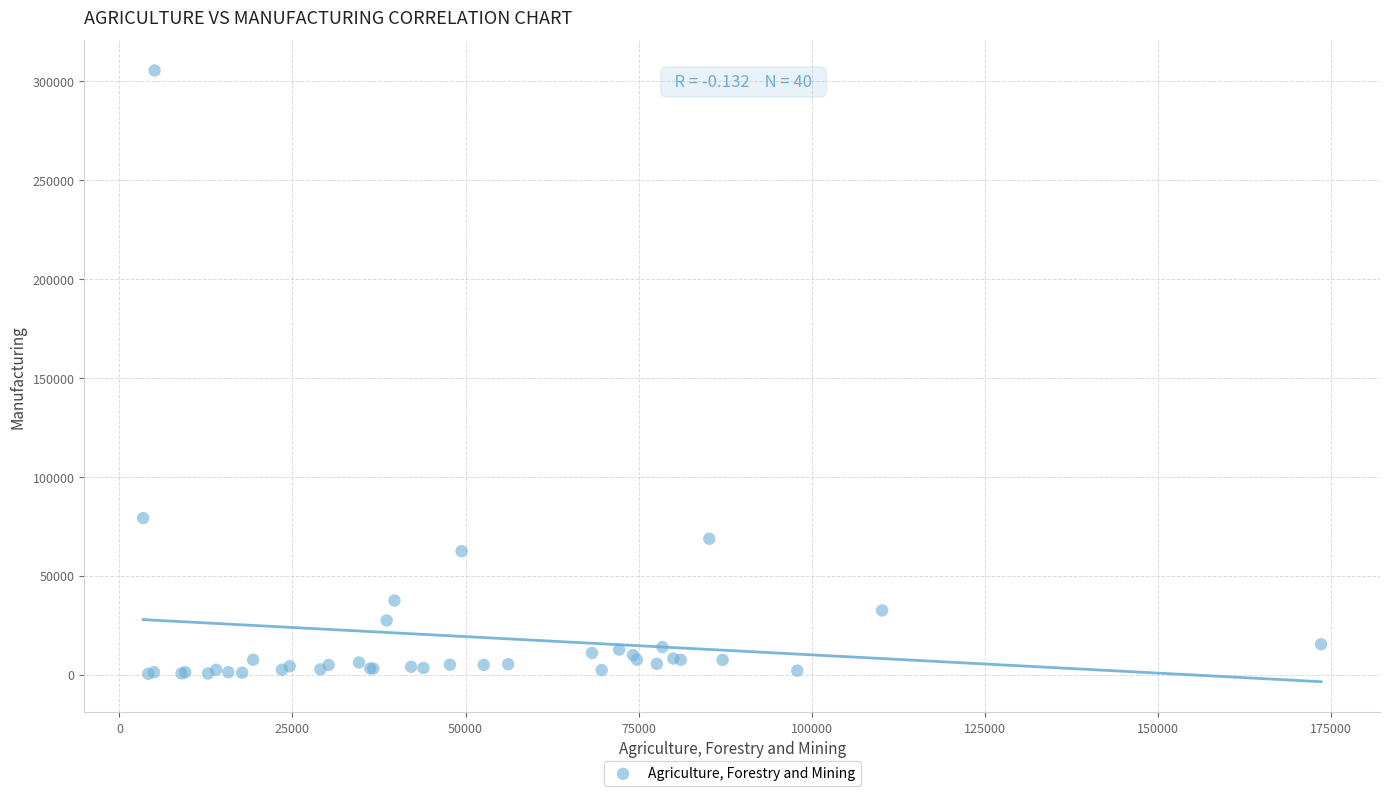

What Y value in the scatter plot is closest to 152890?

79135